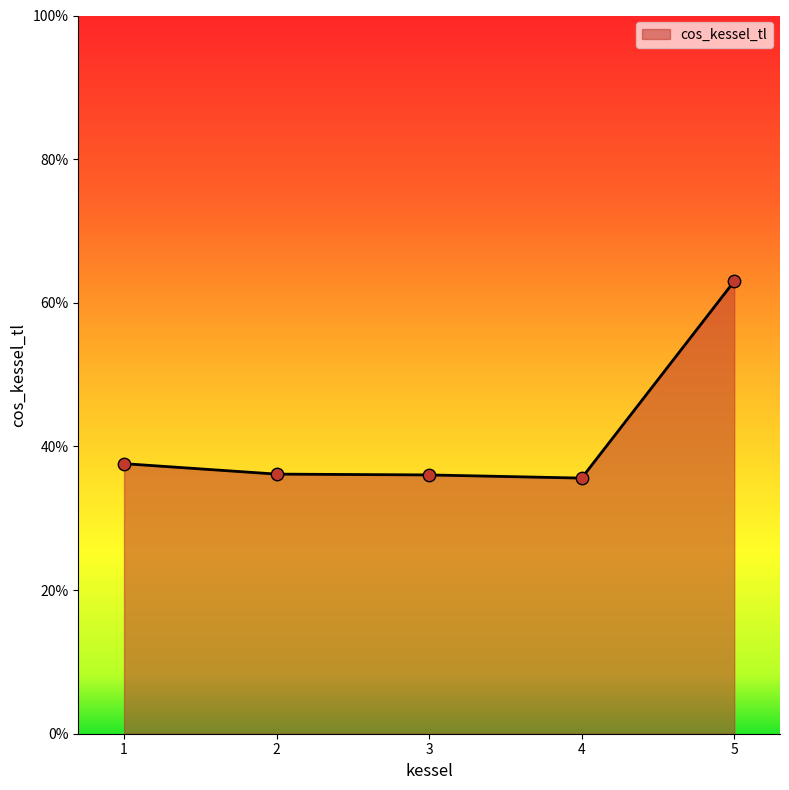

Which has a higher value, 1 or 4?

1